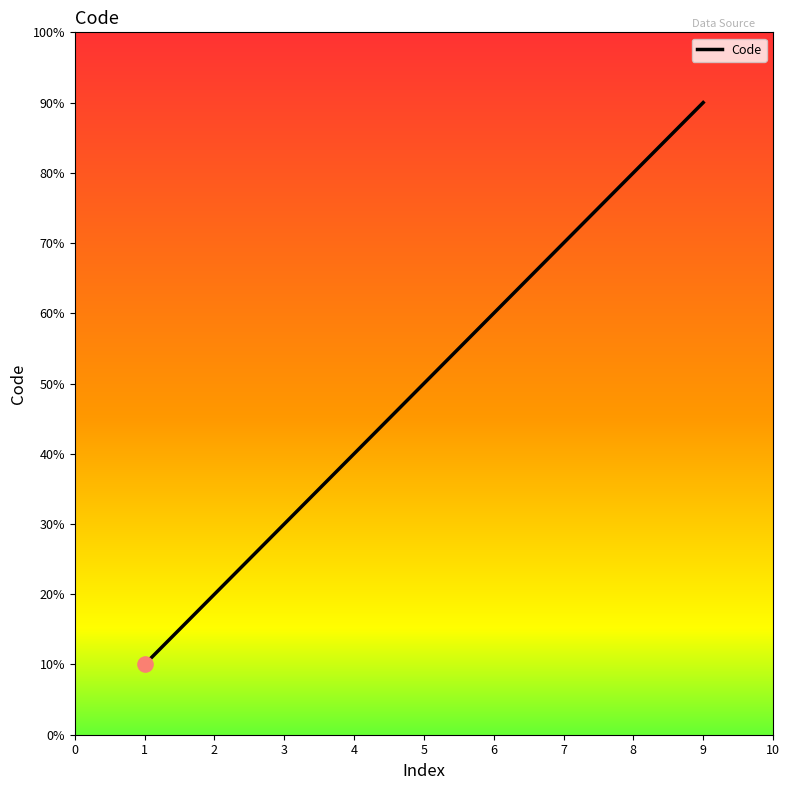

Is this an area chart (filled region under the line)?

No